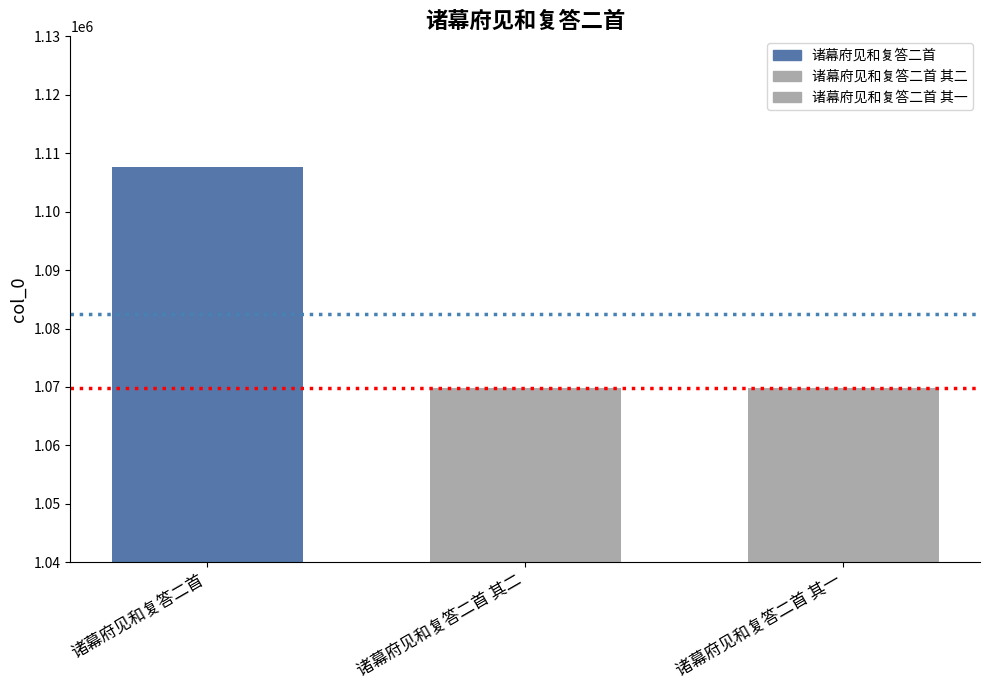

What is the difference between the maximum and minimum values?

37754